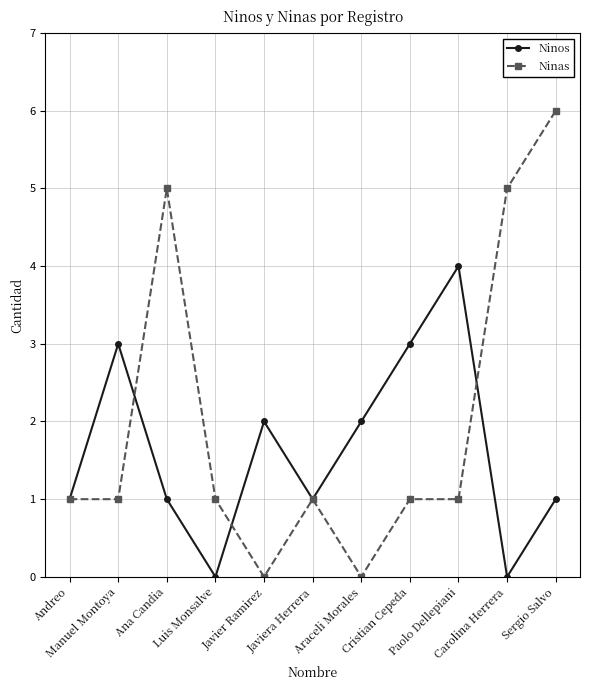

Reading right to left, list all the values displayed in this chart.

Ninos: Sergio Salvo=1	Carolina Herrera=0	Paolo Dellepiani=4	Cristian Cepeda=3	Araceli Morales=2	Javiera Herrera=1	Javier Ramirez=2	Luis Monsalve=0	Ana Candia=1	Manuel Montoya=3	Andreo=1
Ninas: Sergio Salvo=6	Carolina Herrera=5	Paolo Dellepiani=1	Cristian Cepeda=1	Araceli Morales=0	Javiera Herrera=1	Javier Ramirez=0	Luis Monsalve=1	Ana Candia=5	Manuel Montoya=1	Andreo=1